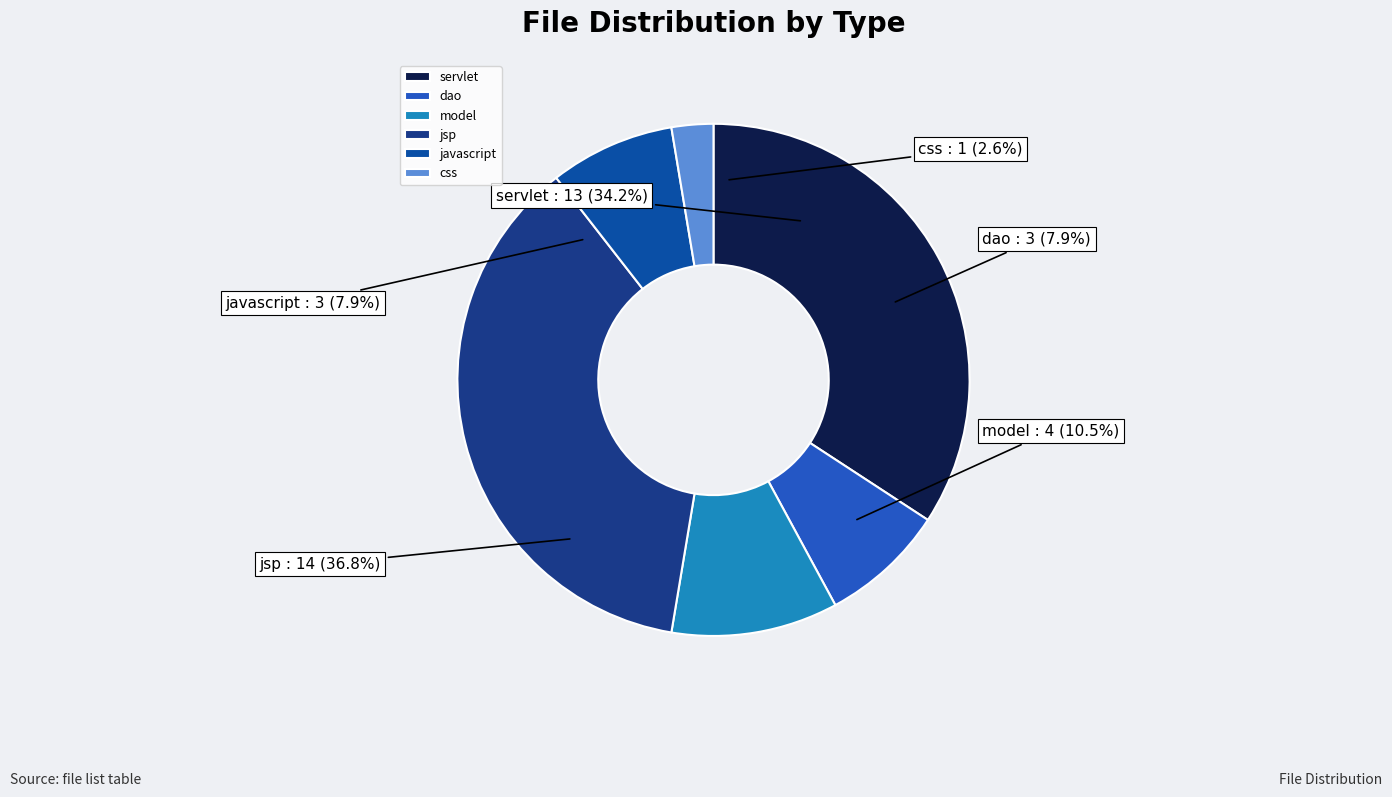

Rank the categories by value from lowest to highest.

css, dao, javascript, model, servlet, jsp